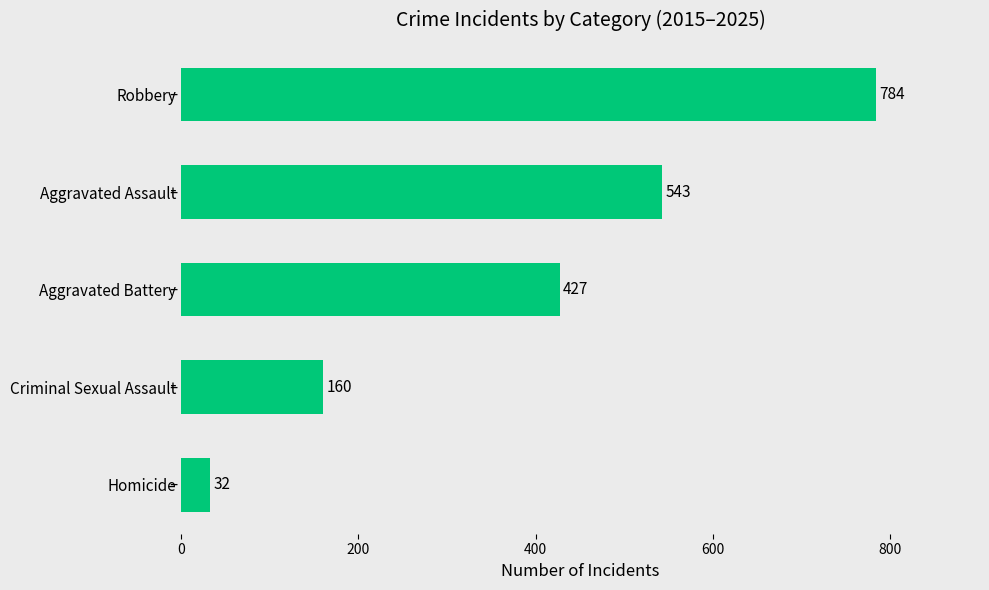

What is the smallest value displayed?

32